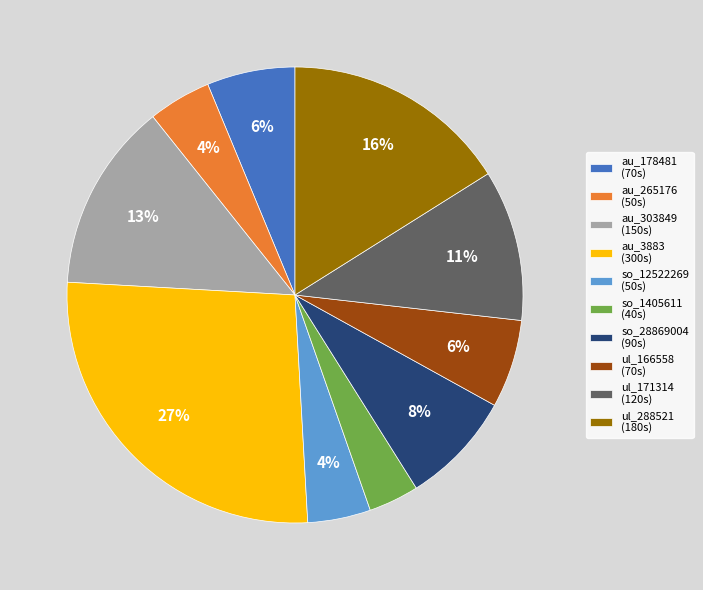

Does ul_166558 (70s) represent more than half of the total?

No